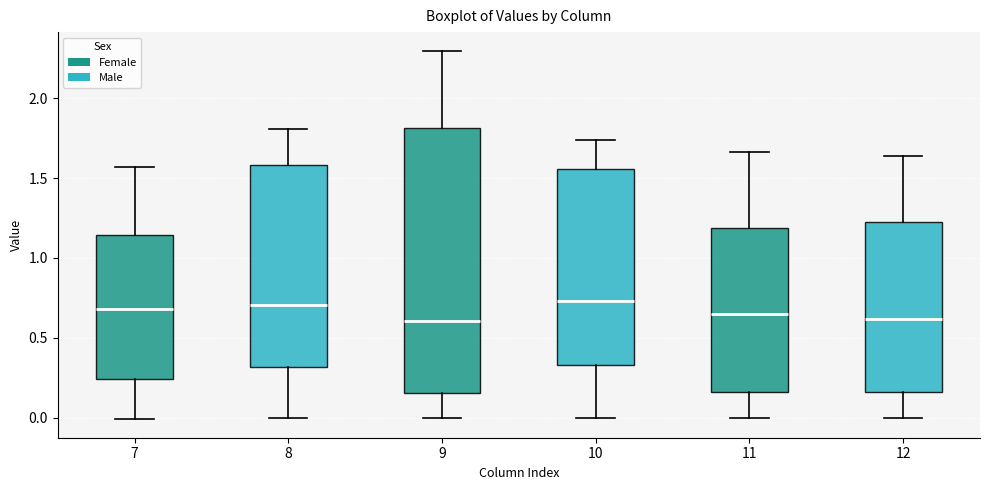

Reading left to right, read every box against the y-axis: the position of its median line, the range the box covers, and the ends of its whiskers. The values are not printed on the chart, so give them approximately, as read against the axis.

7: median 0.70, box 0.25 to 1.15, whiskers 0.00 to 1.55
8: median 0.70, box 0.30 to 1.60, whiskers 0.00 to 1.80
9: median 0.60, box 0.15 to 1.80, whiskers 0.00 to 2.30
10: median 0.75, box 0.35 to 1.55, whiskers 0.00 to 1.75
11: median 0.65, box 0.15 to 1.20, whiskers 0.00 to 1.65
12: median 0.60, box 0.15 to 1.20, whiskers 0.00 to 1.65